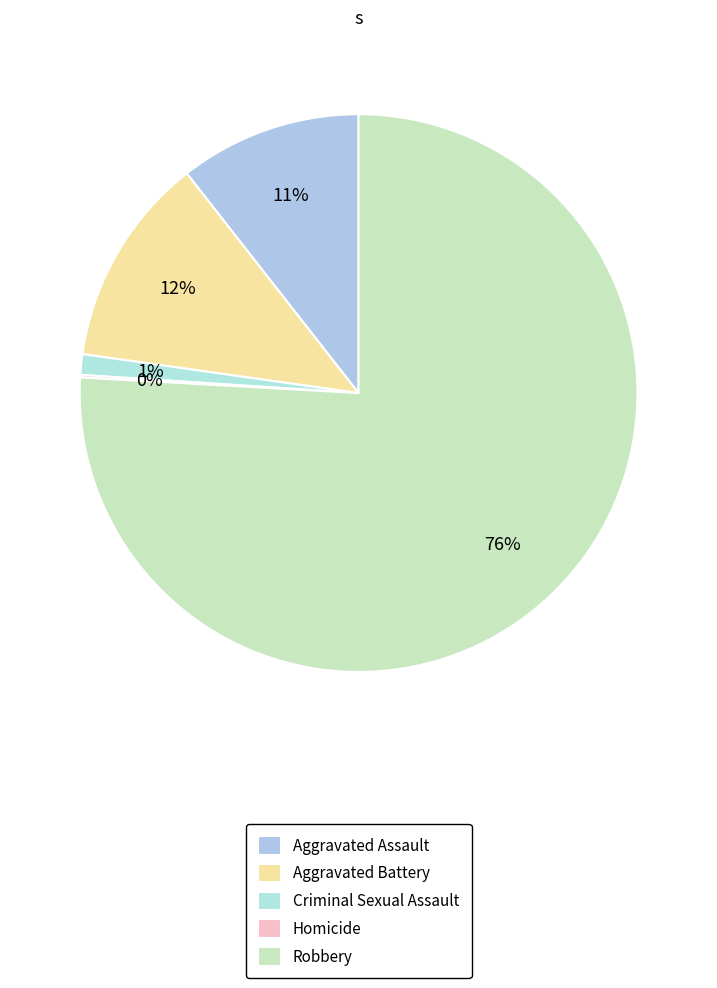

To the nearest percent, what is the average slice percentage?

20%